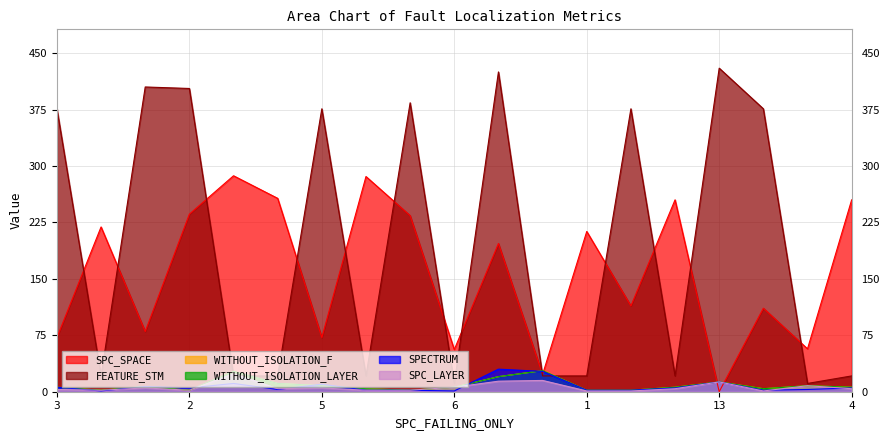

Reading left to right, extract all data points from this chart.

SPC_SPACE: 72	219	80	236	287	257	72	286	234	56	197	23	213	114	255	0	111	57	255
SPC_LAYER: 3	2	5	2	24	4	5	2	2	6	14	15	1	1	4	13	1	8	4
SPECTRUM: 6	1	7	5	11	3	10	2	2	1	30	27	2	2	5	13	2	3	5
WITHOUT_ISOLATION_F: 6	2	7	2	27	11	8	4	2	6	20	28	2	2	6	13	4	8	6
WITHOUT_ISOLATION_LAYER: 6	2	7	2	27	11	8	4	2	6	20	28	2	2	6	13	4	8	6
FEATURE_STM: 376	21	405	403	21	21	376	21	384	11	425	21	21	376	21	430	376	11	21